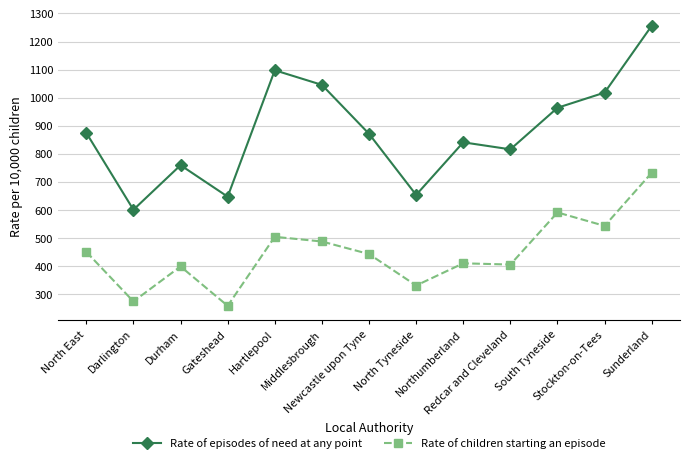

Does the chart display data point markers on the line(s)?

Yes